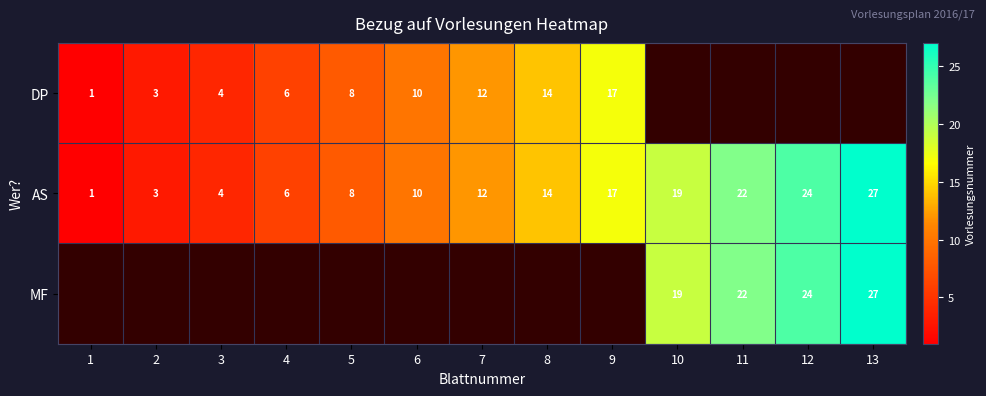

What is the difference between the maximum and minimum values in the AS series?

26